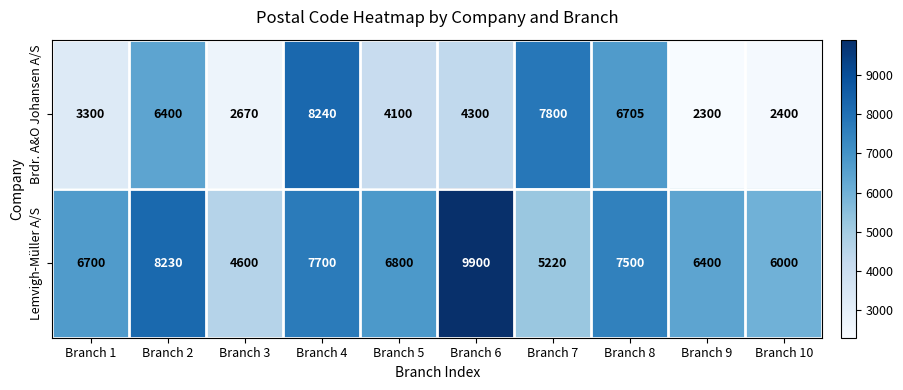

What is the smallest value displayed?

2300